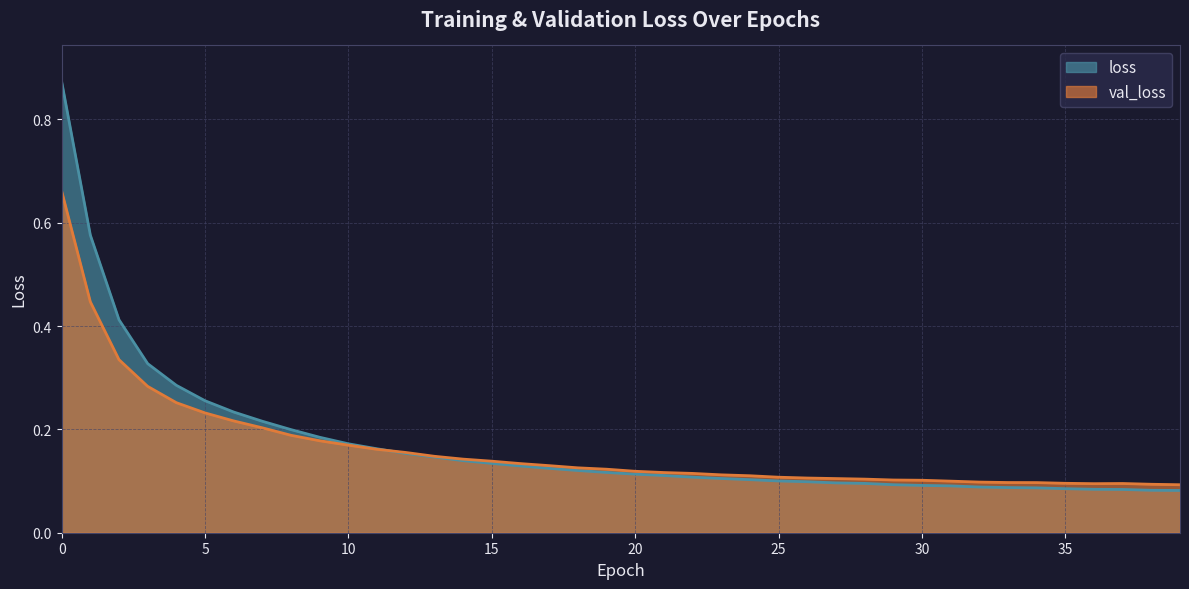

What are all the series names shown in the legend?

loss, val_loss